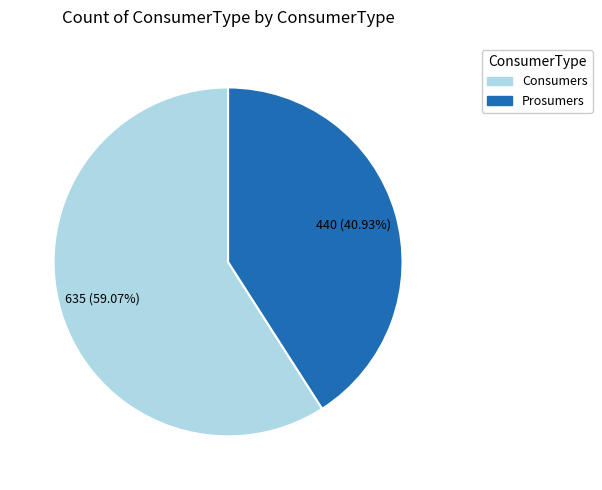

True or false: Prosumers accounts for 52% of the total.

False